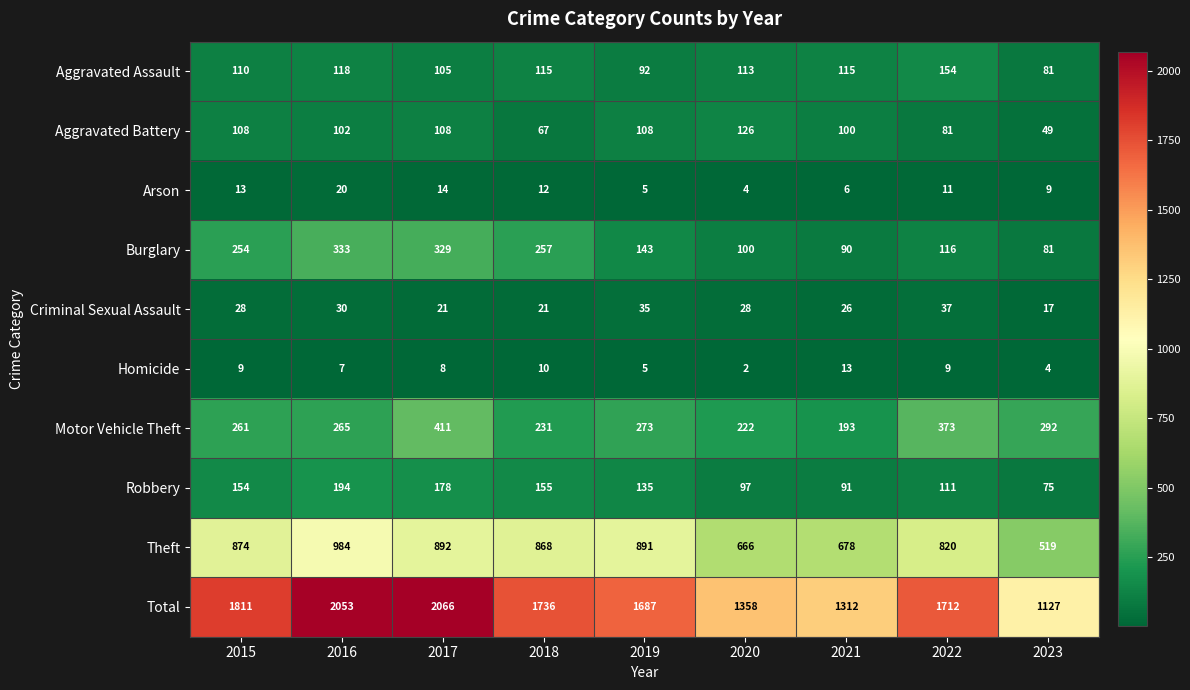

What is the smallest value displayed?

2